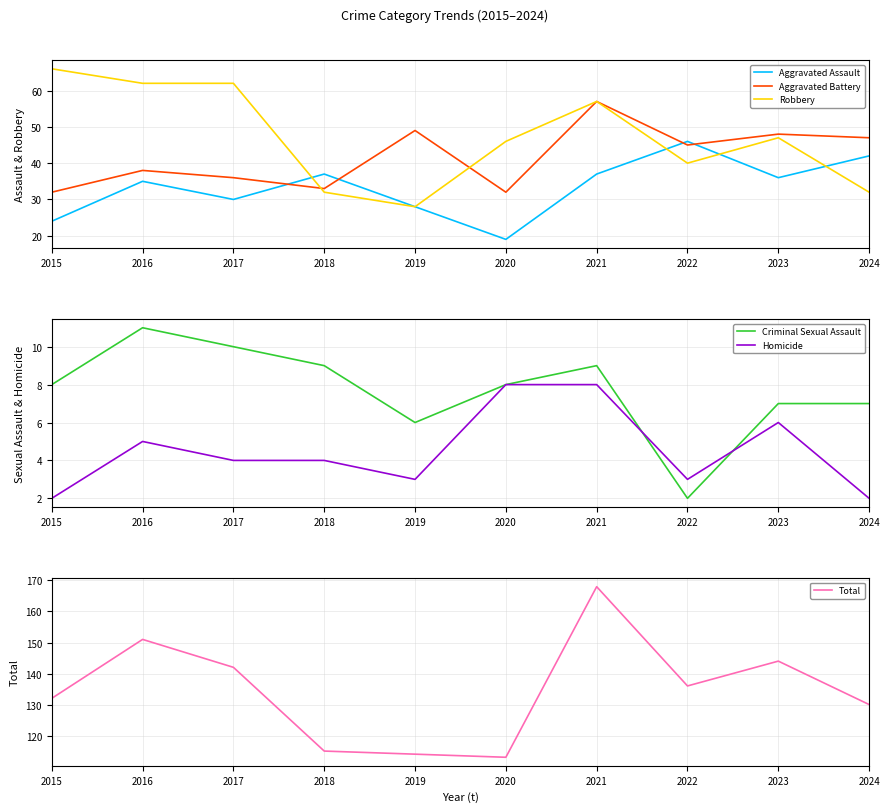

What is the sum of the Total values at 2023 and 2016?

295